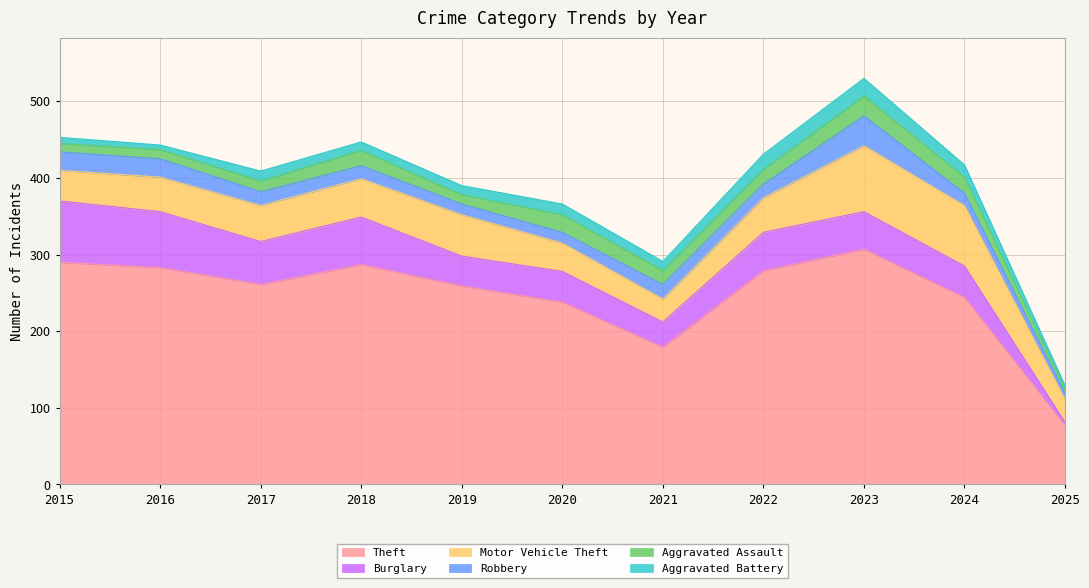

What is the maximum value for Aggravated Battery?

23